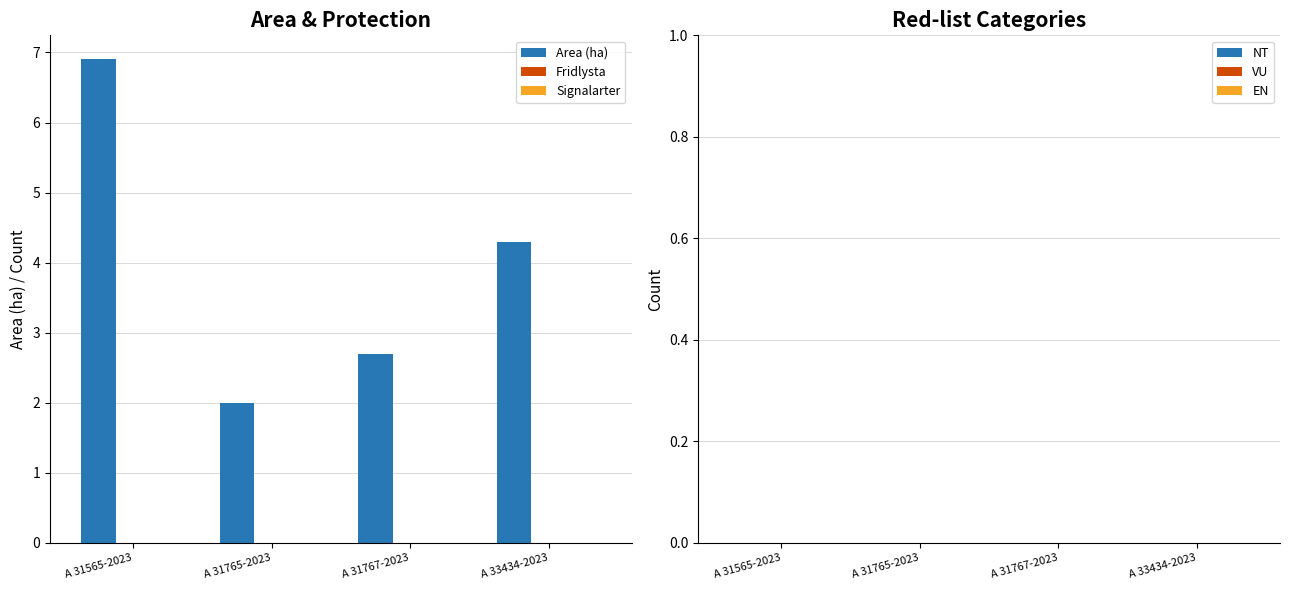

What is the label of the 2nd bar from the right?

A 31767-2023